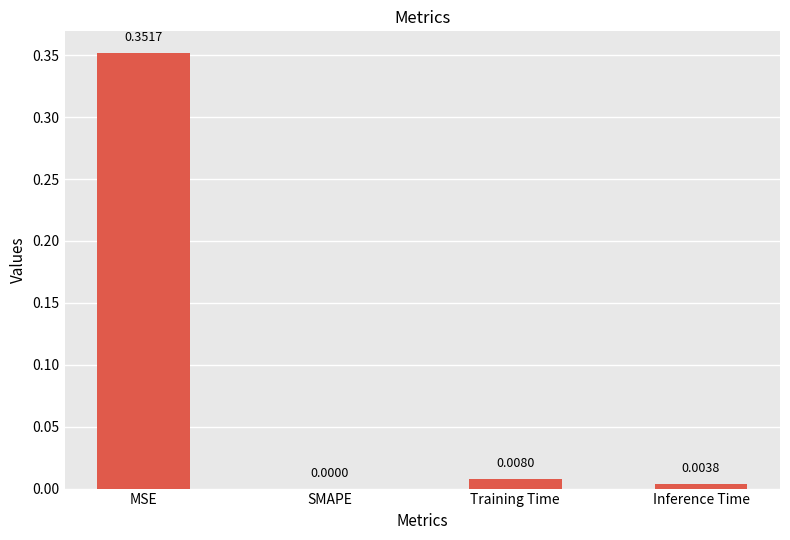

What is the average value?

0.1